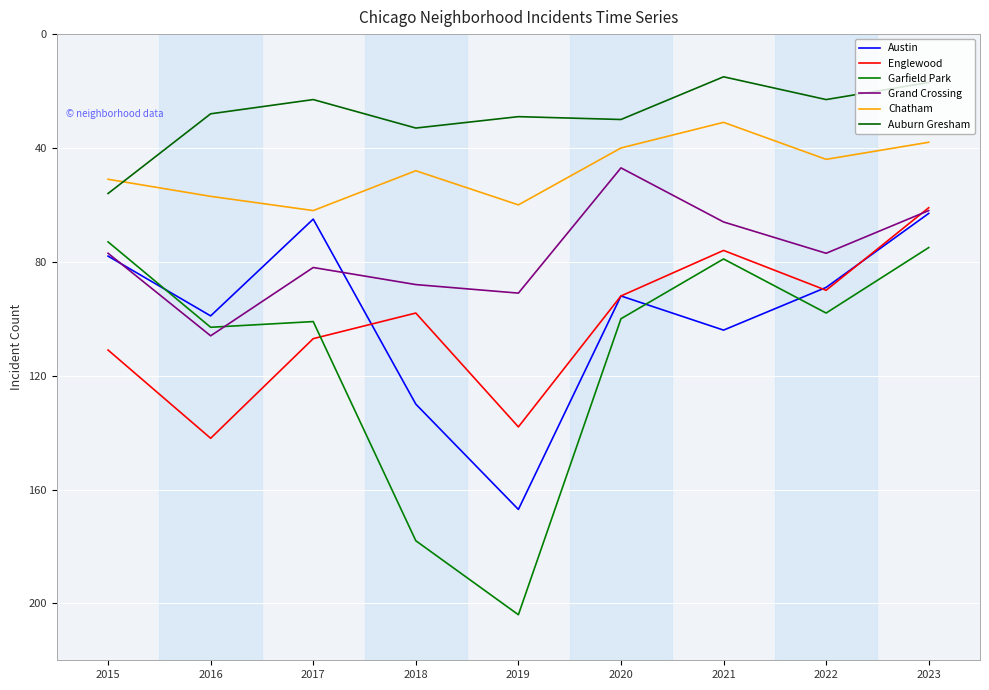

What is the total value across all series at 2022?

421